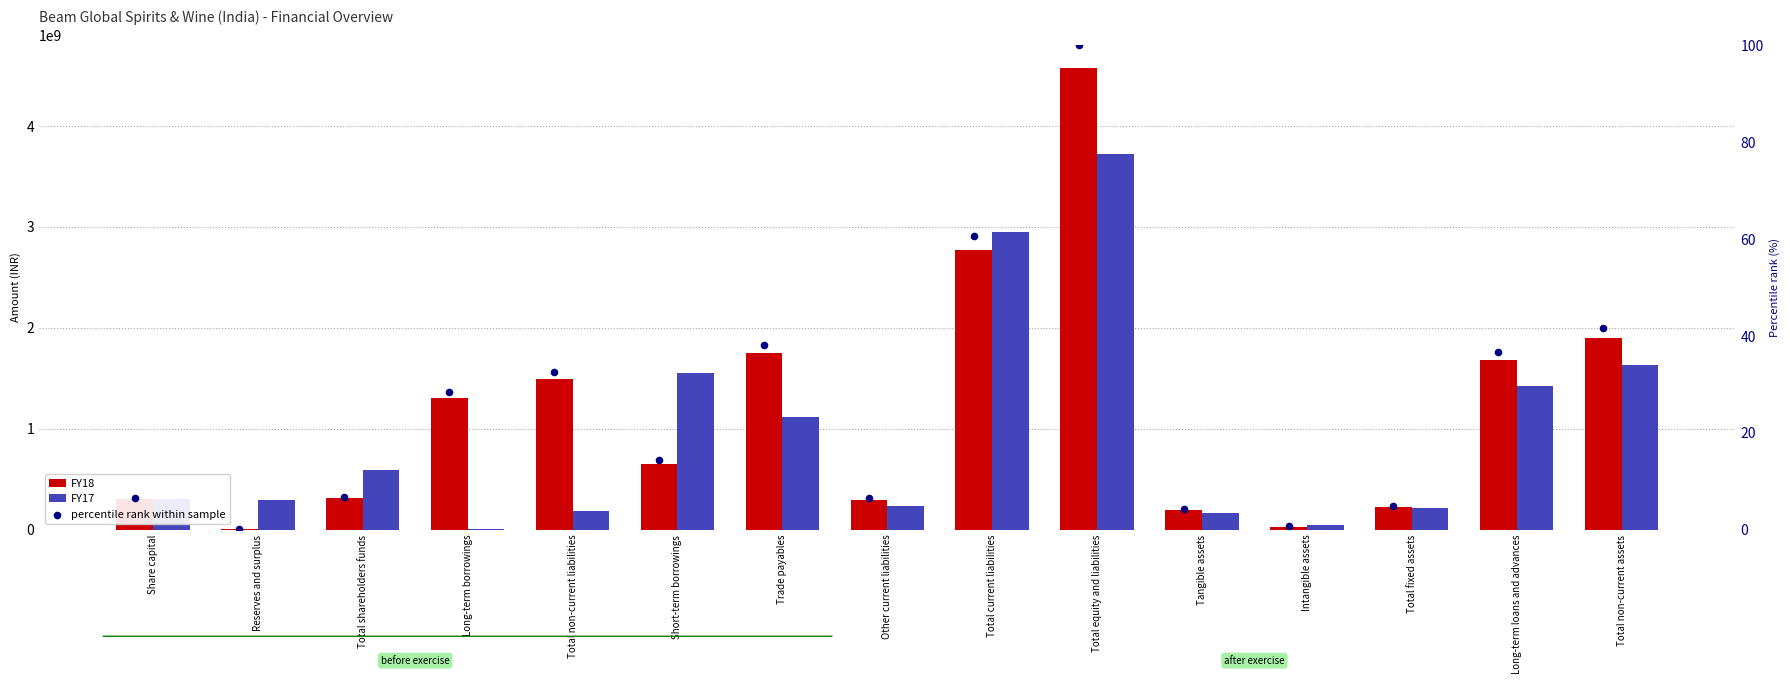

Which series has the largest total across all categories?

FY18